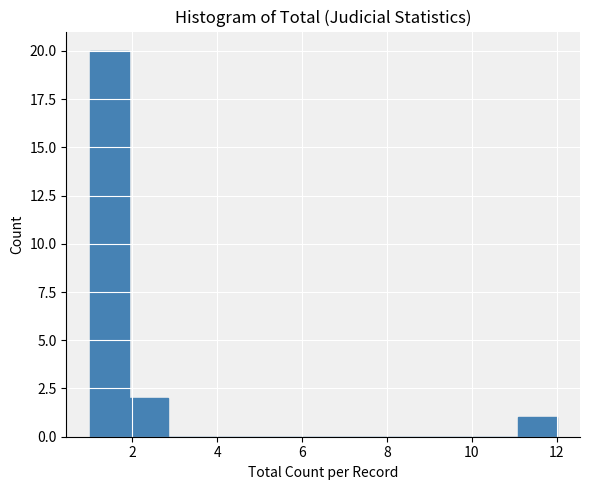

Reading left to right, list every bar in this chart as the range it spans on the x-axis followed by its height. Neither the bar edges nor the heights are printed on the chart, so give them approximately, as read against the axes.

1.0 to 2.0: 20
2.0 to 2.8: 2
2.8 to 3.8: 0
3.8 to 4.6: 0
4.6 to 5.6: 0
5.6 to 6.6: 0
6.6 to 7.4: 0
7.4 to 8.4: 0
8.4 to 9.2: 0
9.2 to 10.2: 0
10.2 to 11.0: 0
11.0 to 12.0: 1